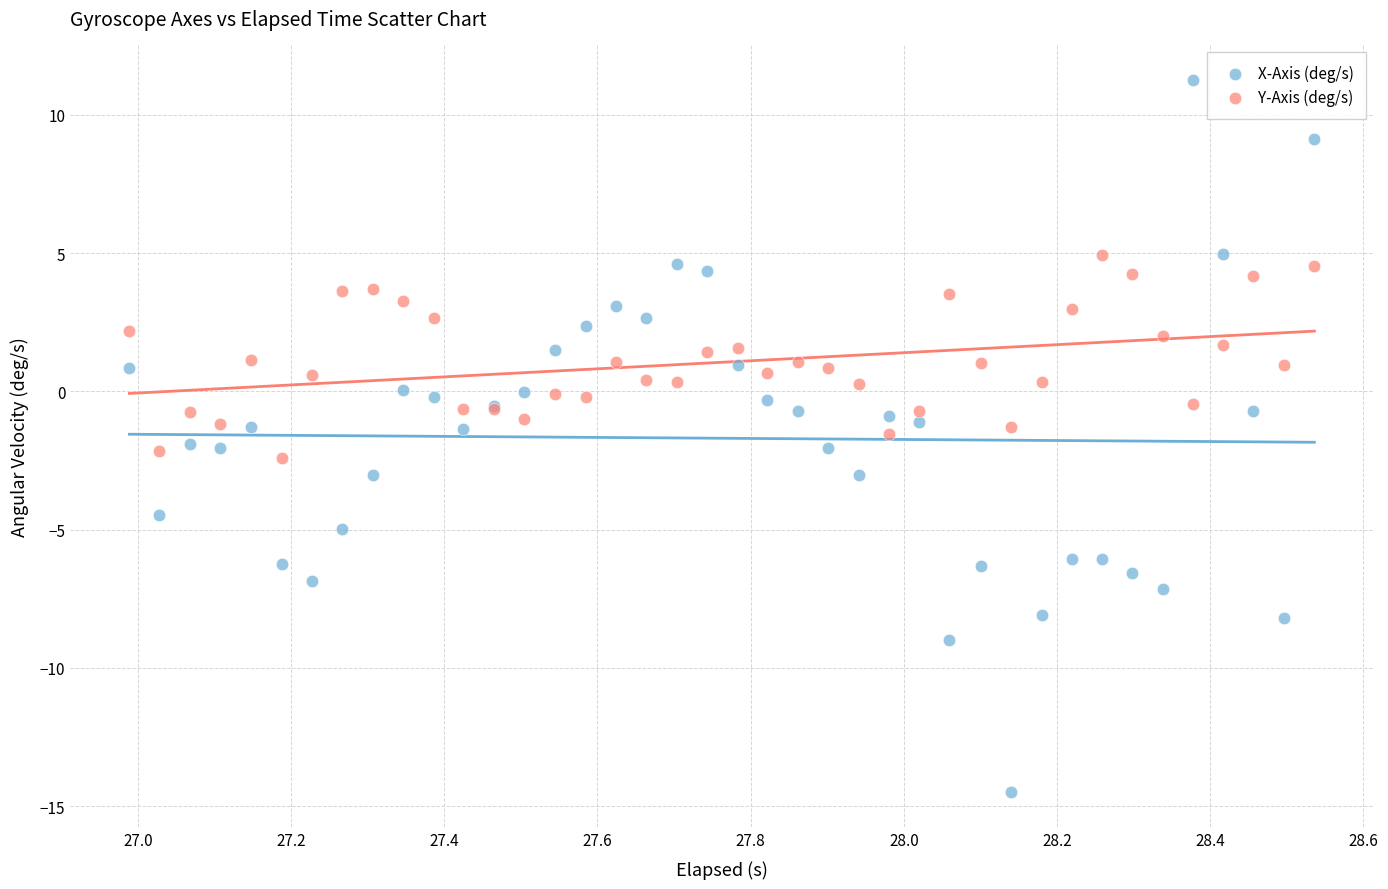

Which series has the widest spread of Y values?

X-Axis (deg/s)